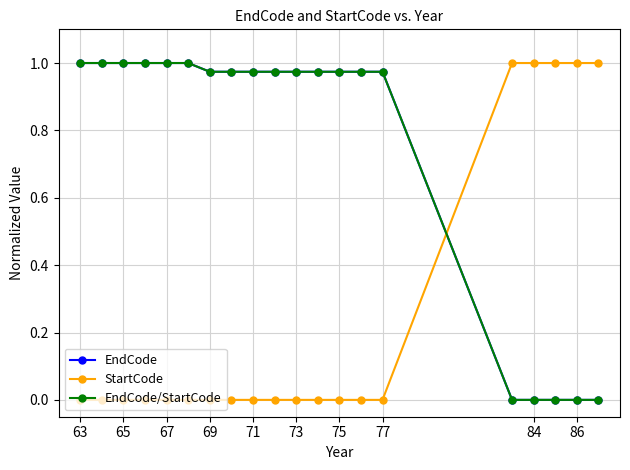

Which series ends up on top after the final intersection of EndCode and StartCode?

StartCode